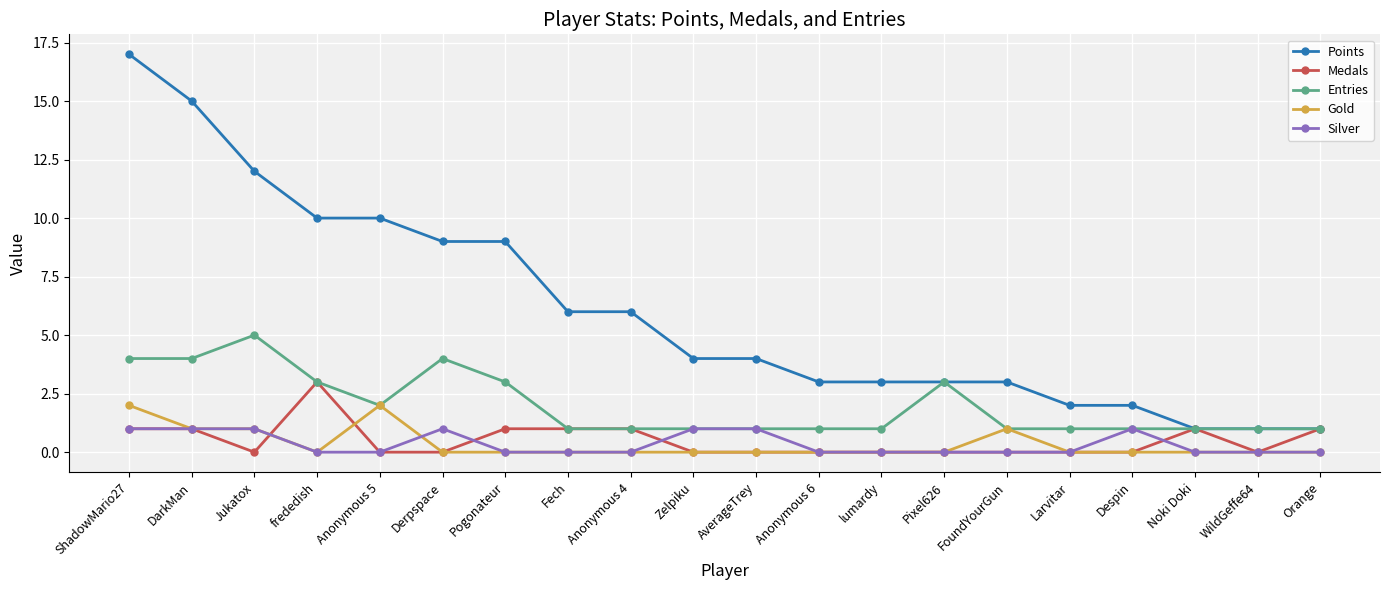

What is the spread (max minus min) of values at Anonymous 6?

3